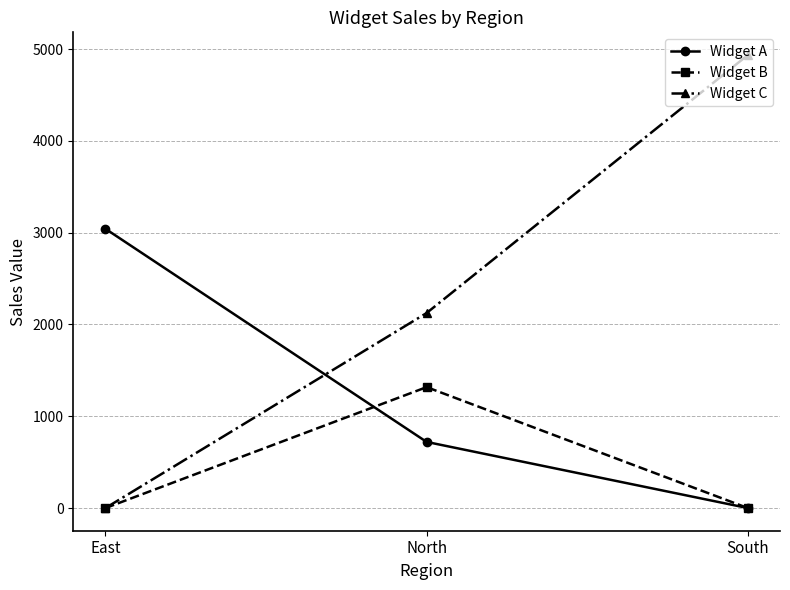

What value does the Widget A series have at North?

720.6